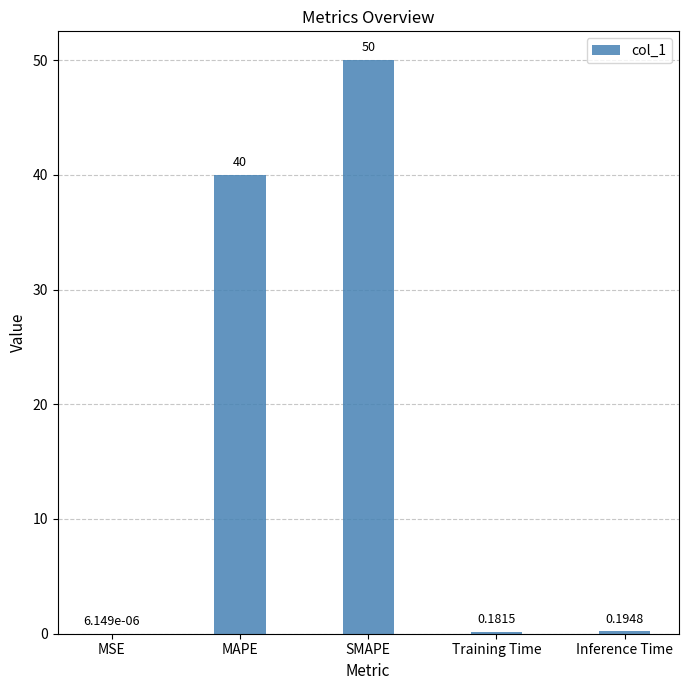

What is the sum of the values at SMAPE and Inference Time?

50.2